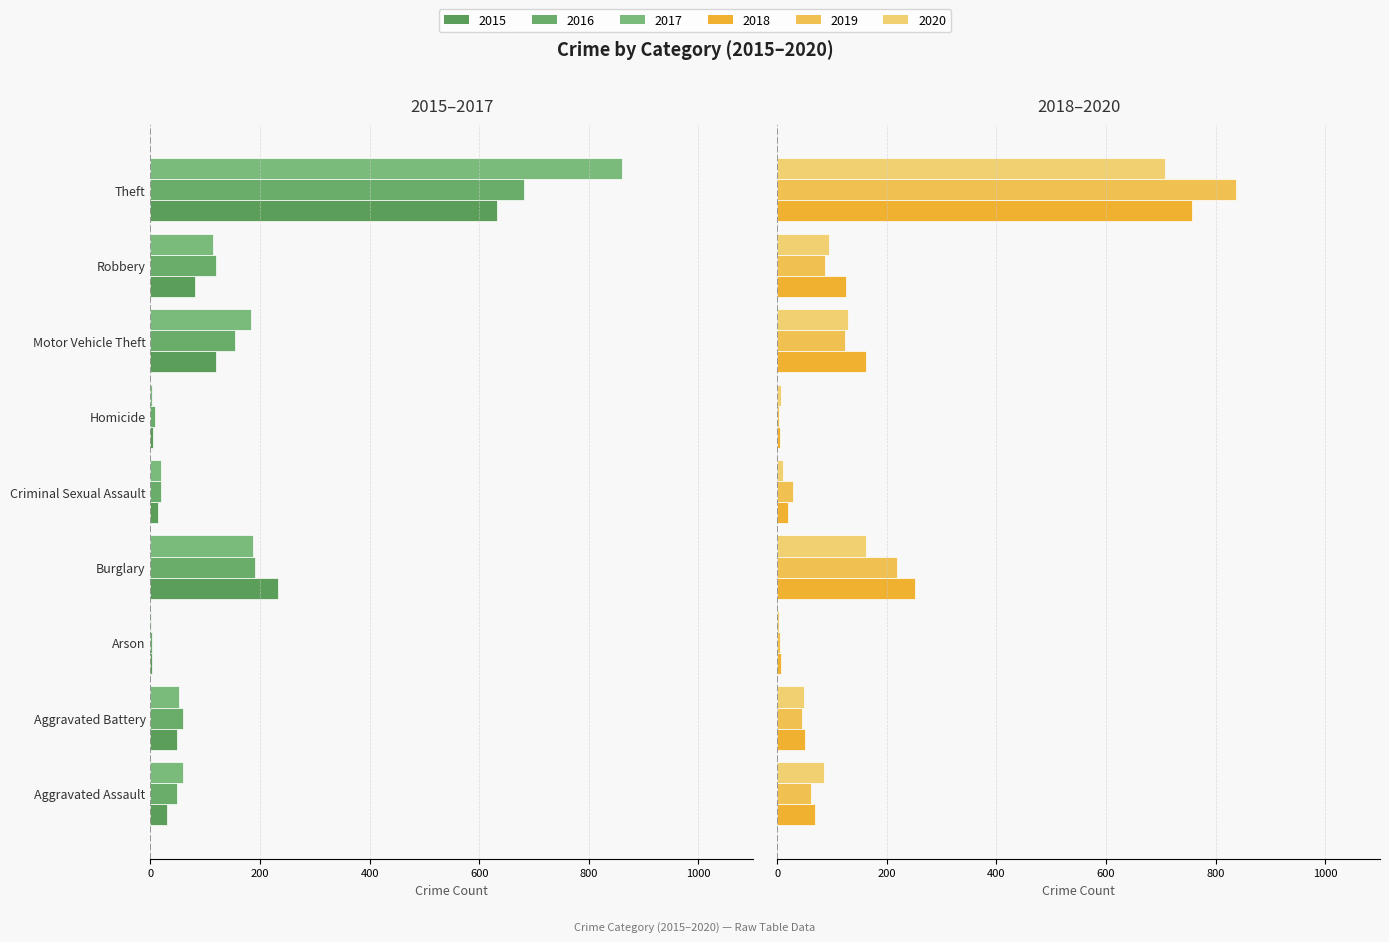

Reading left to right, extract all data points from this chart.

2015: Aggravated Assault=-30	Aggravated Battery=-49	Arson=-2	Burglary=-232	Criminal Sexual Assault=-13	Homicide=-4	Motor Vehicle Theft=-120	Robbery=-82	Theft=-633
2016: Aggravated Assault=-49	Aggravated Battery=-59	Arson=-3	Burglary=-191	Criminal Sexual Assault=-20	Homicide=-8	Motor Vehicle Theft=-155	Robbery=-120	Theft=-681
2017: Aggravated Assault=-59	Aggravated Battery=-52	Arson=-1	Burglary=-187	Criminal Sexual Assault=-19	Homicide=-2	Motor Vehicle Theft=-184	Robbery=-114	Theft=-861
2018: Aggravated Assault=69	Aggravated Battery=50	Arson=6	Burglary=251	Criminal Sexual Assault=20	Homicide=5	Motor Vehicle Theft=161	Robbery=126	Theft=756
2019: Aggravated Assault=61	Aggravated Battery=45	Arson=5	Burglary=218	Criminal Sexual Assault=29	Homicide=3	Motor Vehicle Theft=124	Robbery=87	Theft=838
2020: Aggravated Assault=85	Aggravated Battery=48	Arson=4	Burglary=162	Criminal Sexual Assault=11	Homicide=6	Motor Vehicle Theft=129	Robbery=94	Theft=708